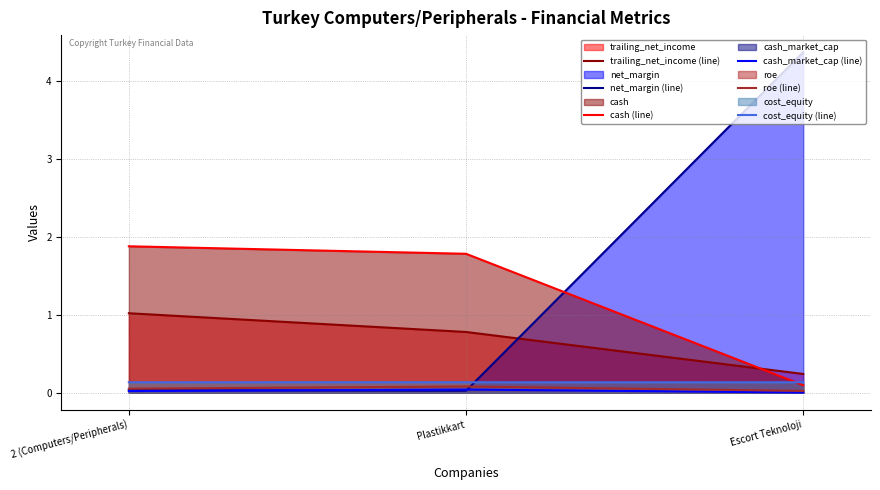

True or false: cost_equity (line) has a value of 0.1 at Escort Teknoloji.

True